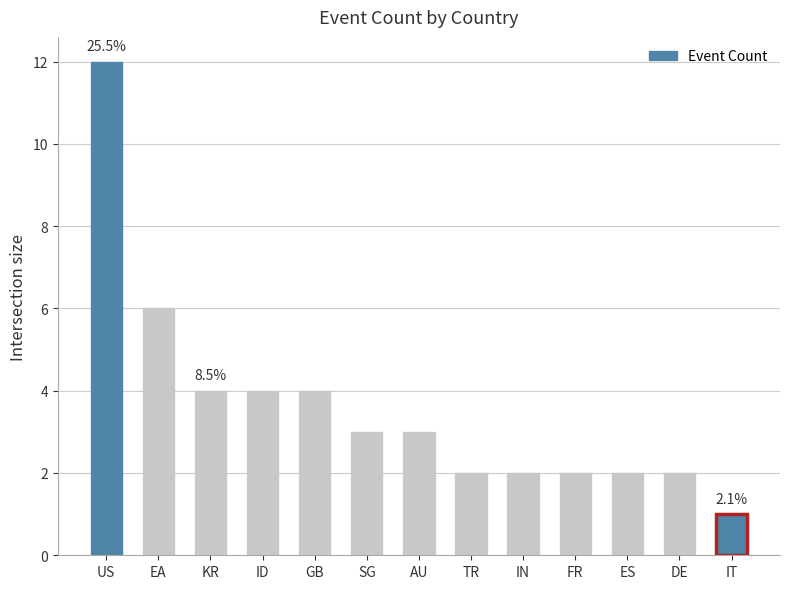

Does the chart contain stacked bars?

No